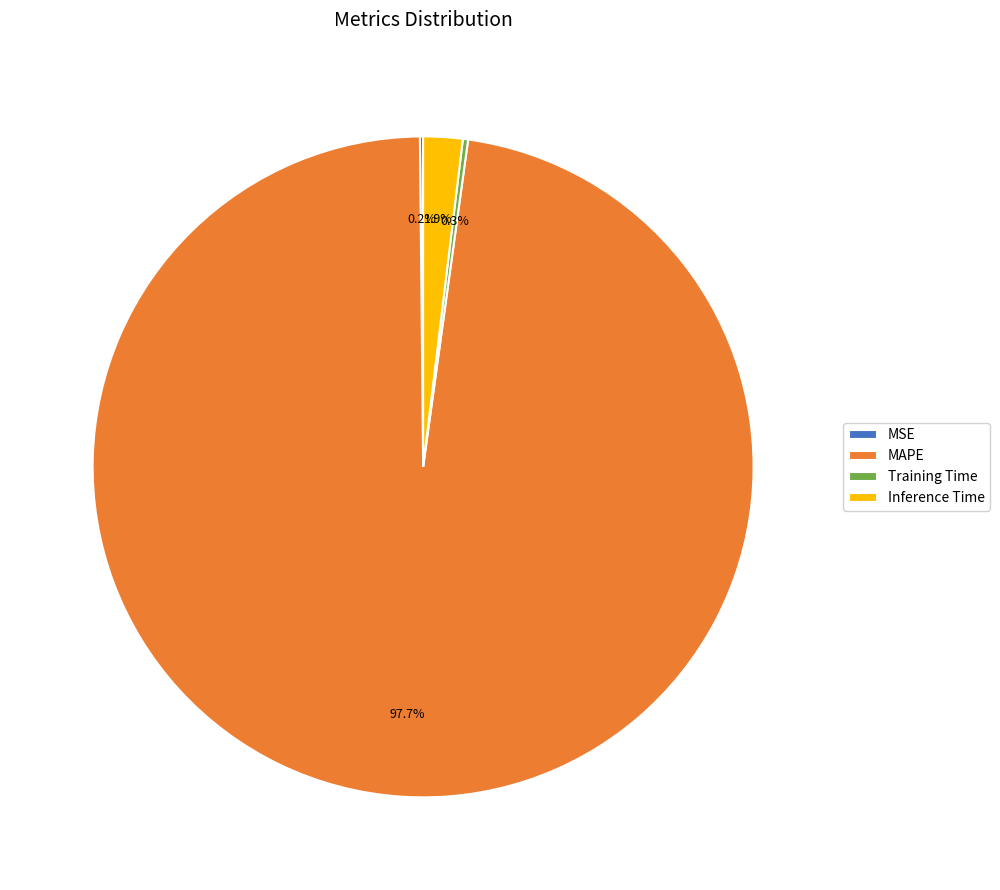

Is there any slice that represents more than half of the pie?

Yes